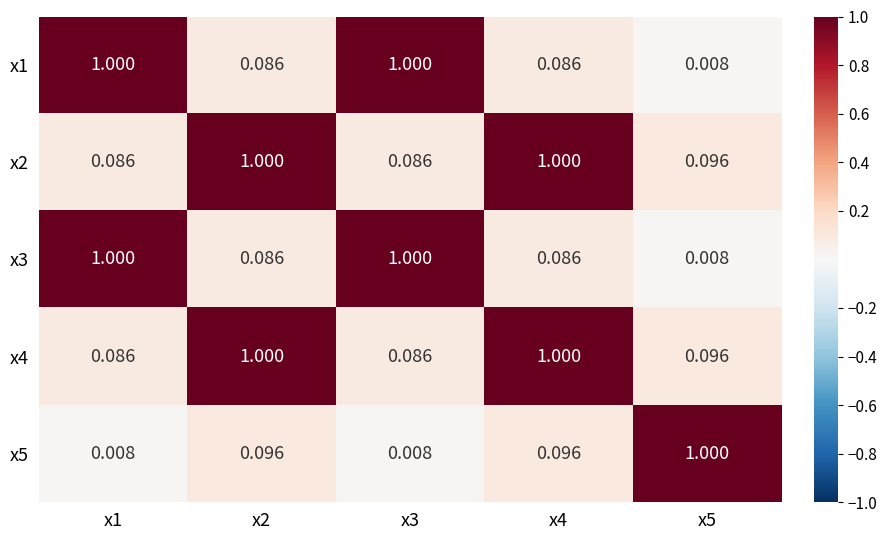

How many series are shown in this chart?

5